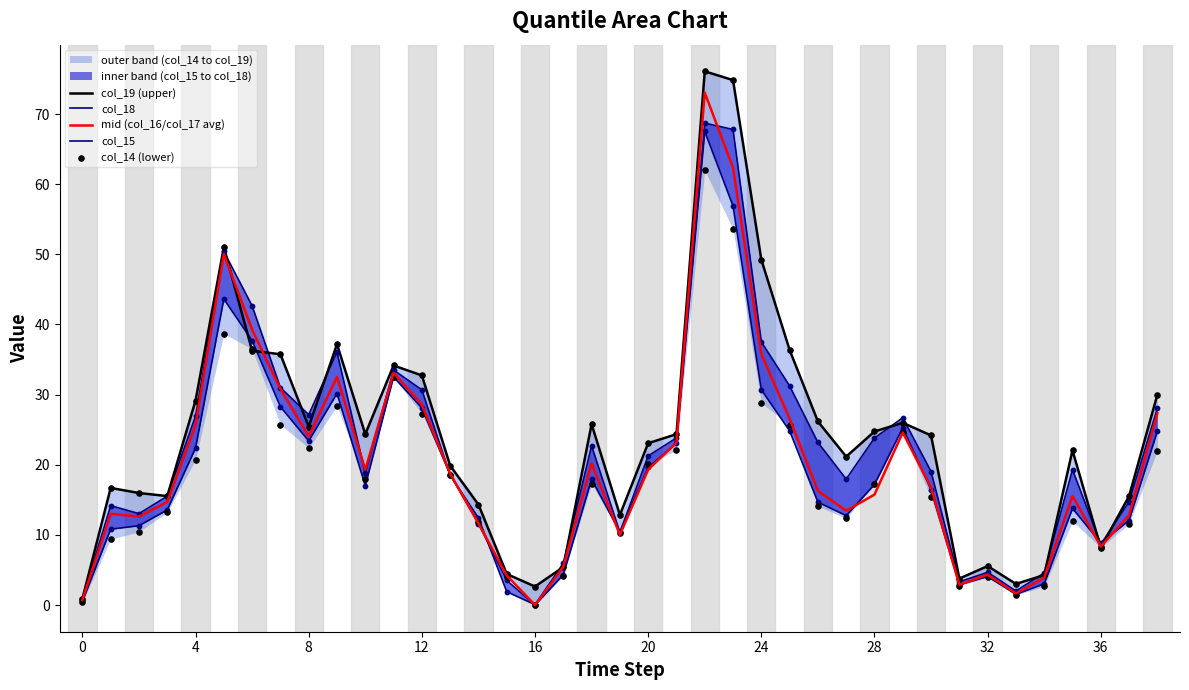

Is the value of col_15 at 35 greater than the value of mid (col_16/col_17 avg) at 18?

No